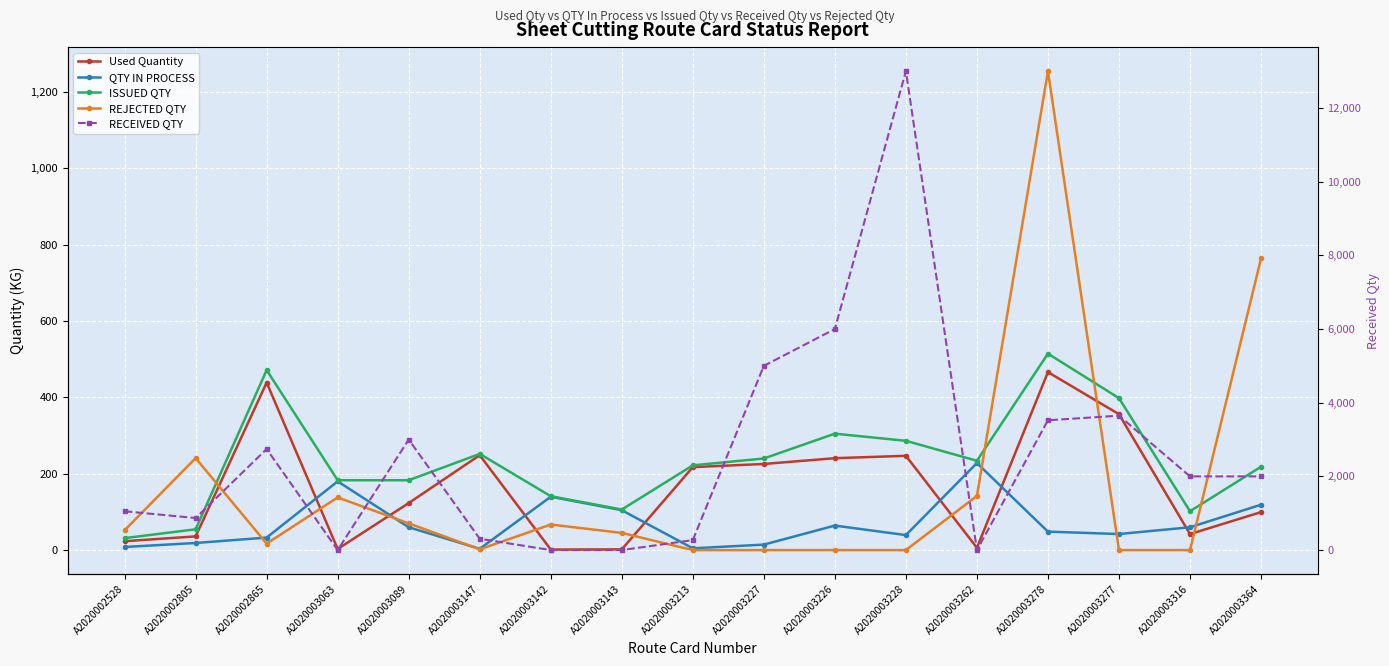

At which category does ISSUED QTY reach its first local peak?

A2020002865